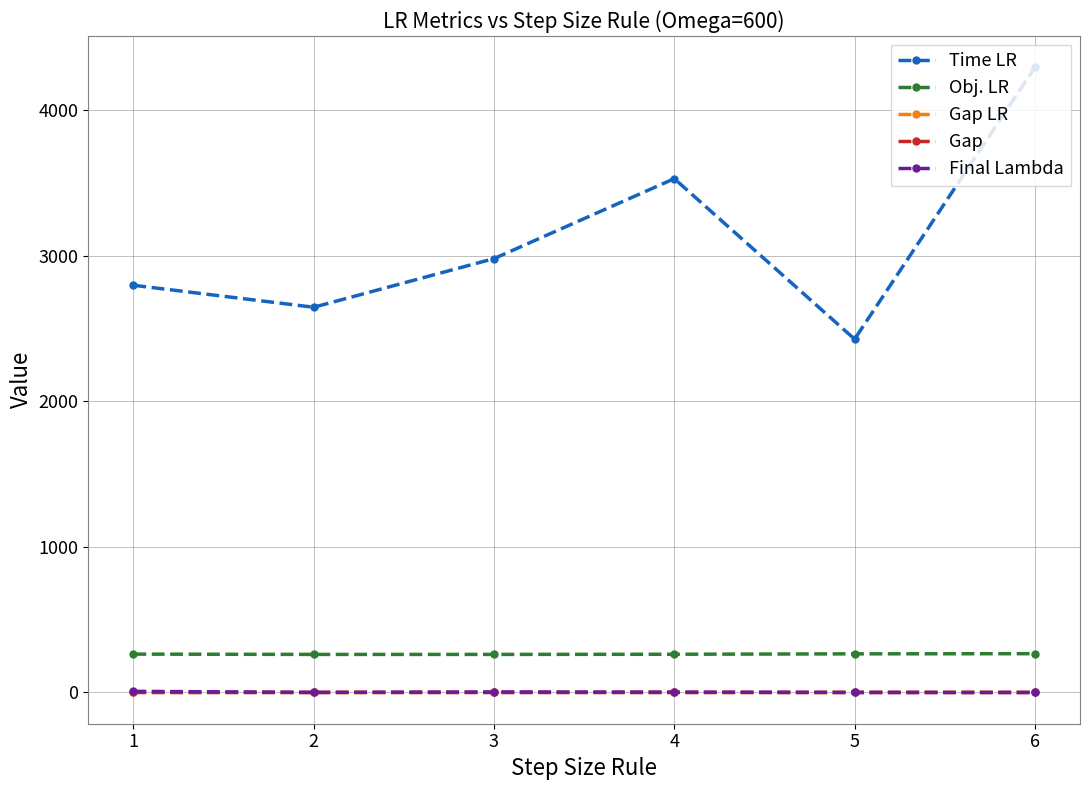

True or false: Obj. LR has more than 2 interior local peaks.

False